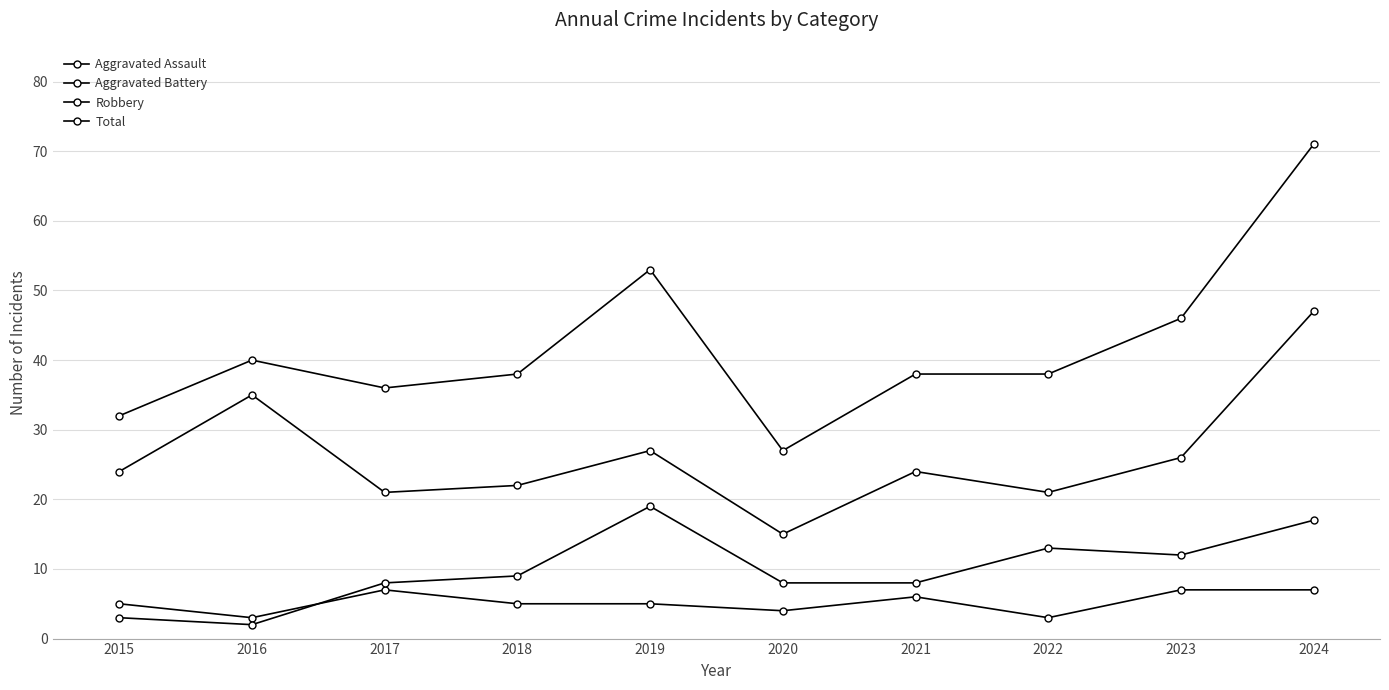

What value does the Aggravated Assault series have at 2015?

5